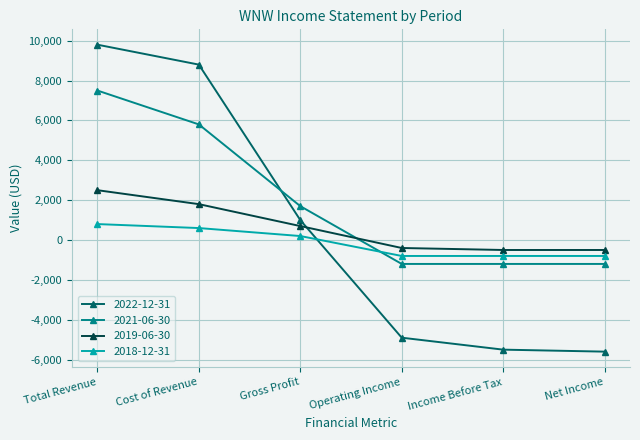

Is the value of 2018-12-31 at Net Income greater than the value of 2021-06-30 at Net Income?

Yes